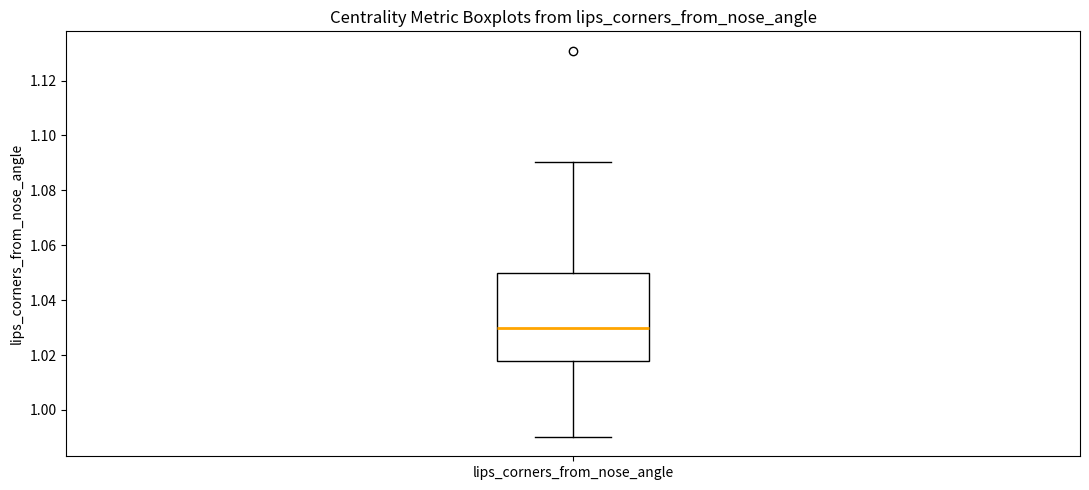

Where does the upper whisker of the box for lips_corners_from_nose_angle end on the y-axis? The values are not printed on the chart, so give them approximately, as read against the axis.

1.090